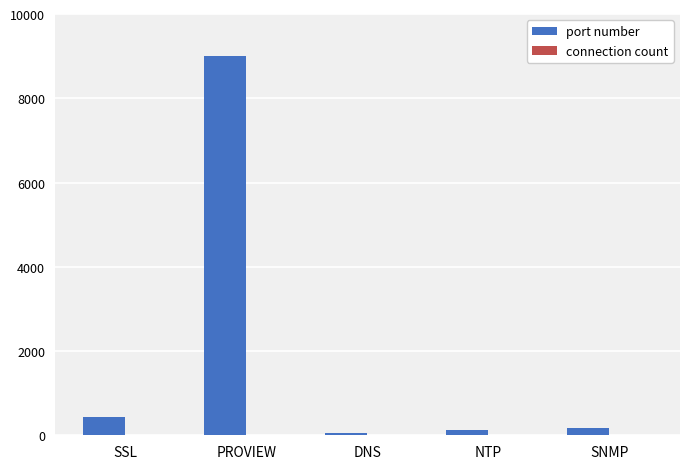

Which series has the largest range (max minus min)?

port number